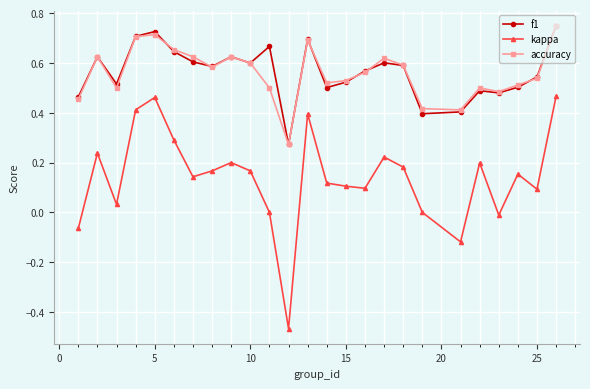

True or false: kappa has more than 0 points higher than both neighbors.

True